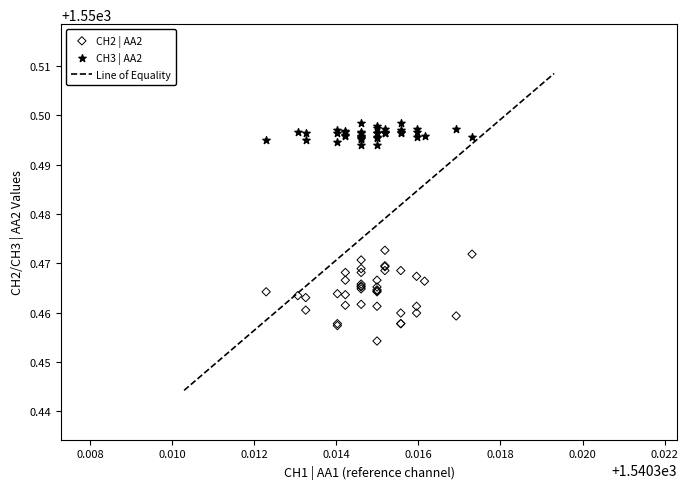

Which series contains the lowest Y value?

CH2 | AA2